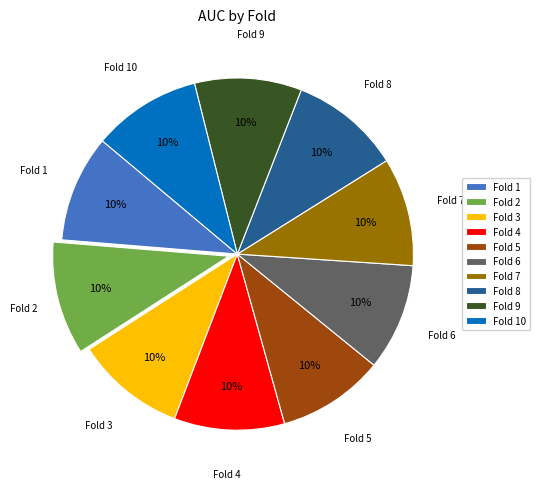

Is Fold 2 the majority of the pie?

No